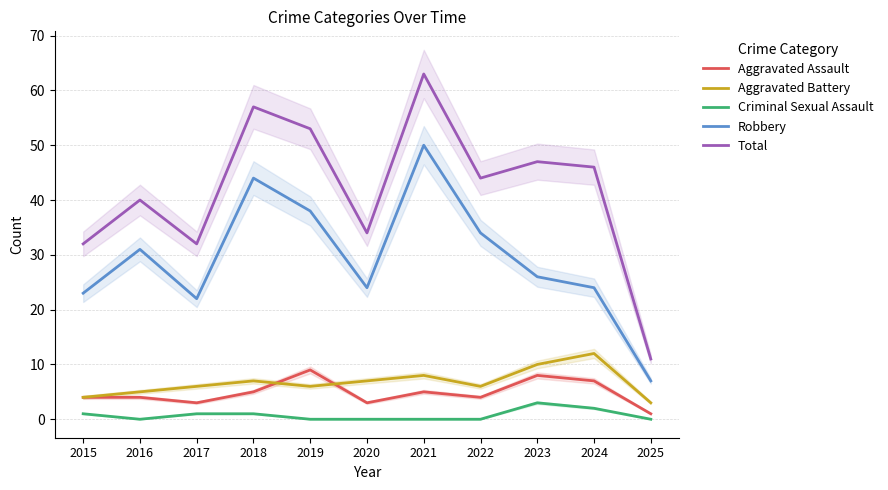

Reading left to right, what are all the values shown in this chart?

Aggravated Assault: 4	4	3	5	9	3	5	4	8	7	1
Aggravated Battery: 4	5	6	7	6	7	8	6	10	12	3
Criminal Sexual Assault: 1	0	1	1	0	0	0	0	3	2	0
Robbery: 23	31	22	44	38	24	50	34	26	24	7
Total: 32	40	32	57	53	34	63	44	47	46	11